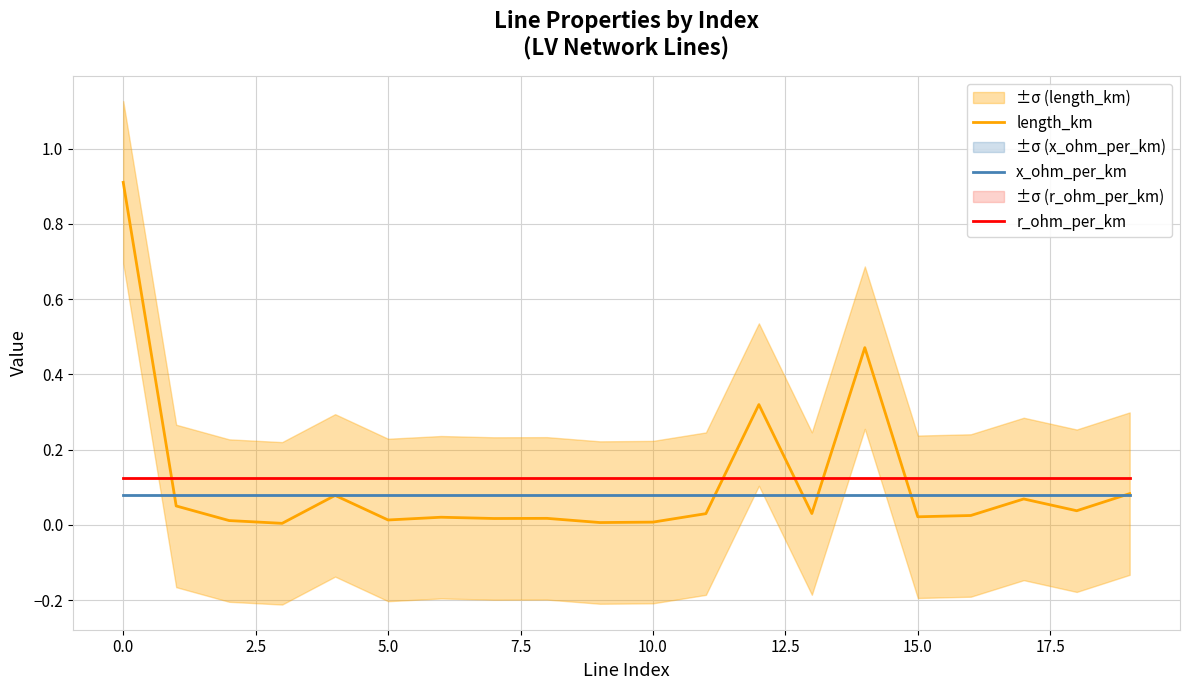

True or false: r_ohm_per_km and x_ohm_per_km cross at least once.

False